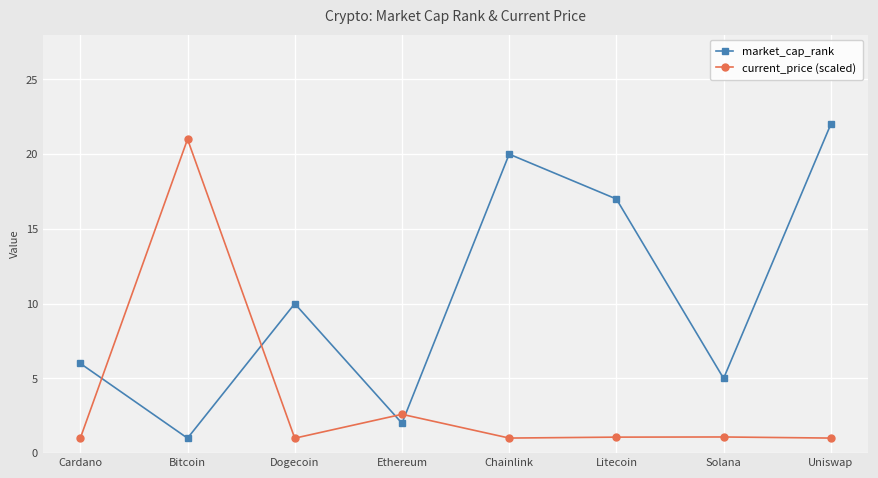

Count the number of data series in this chart.

2